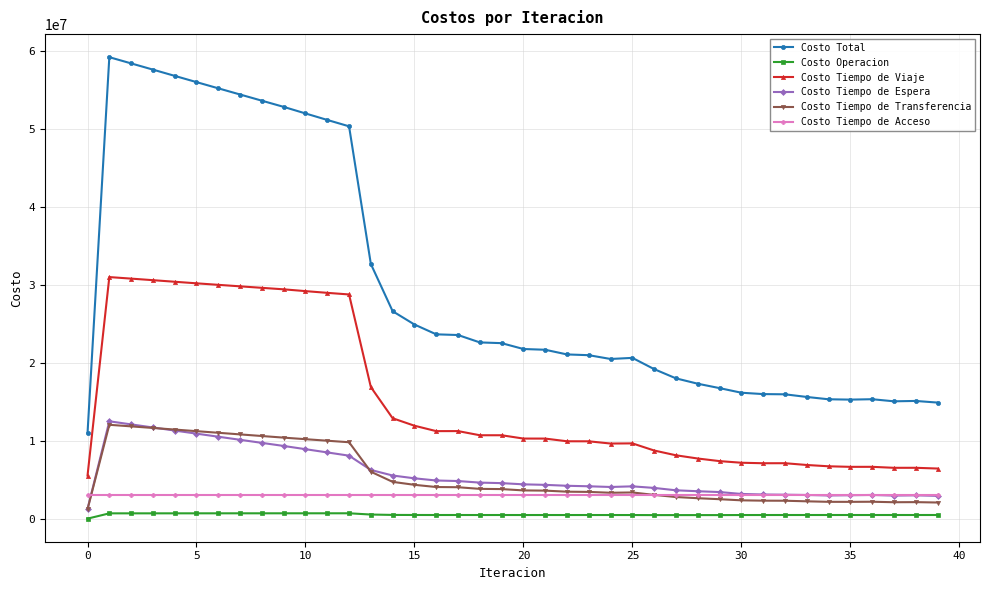

Which series has the widest spread of values?

Costo Total